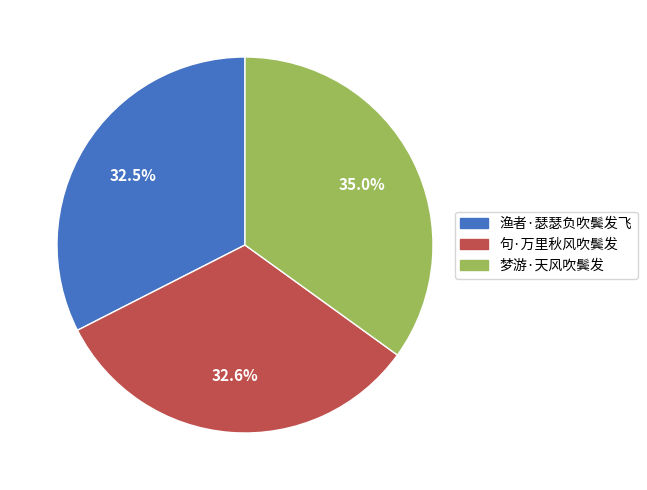

Is there a majority slice in this chart?

No